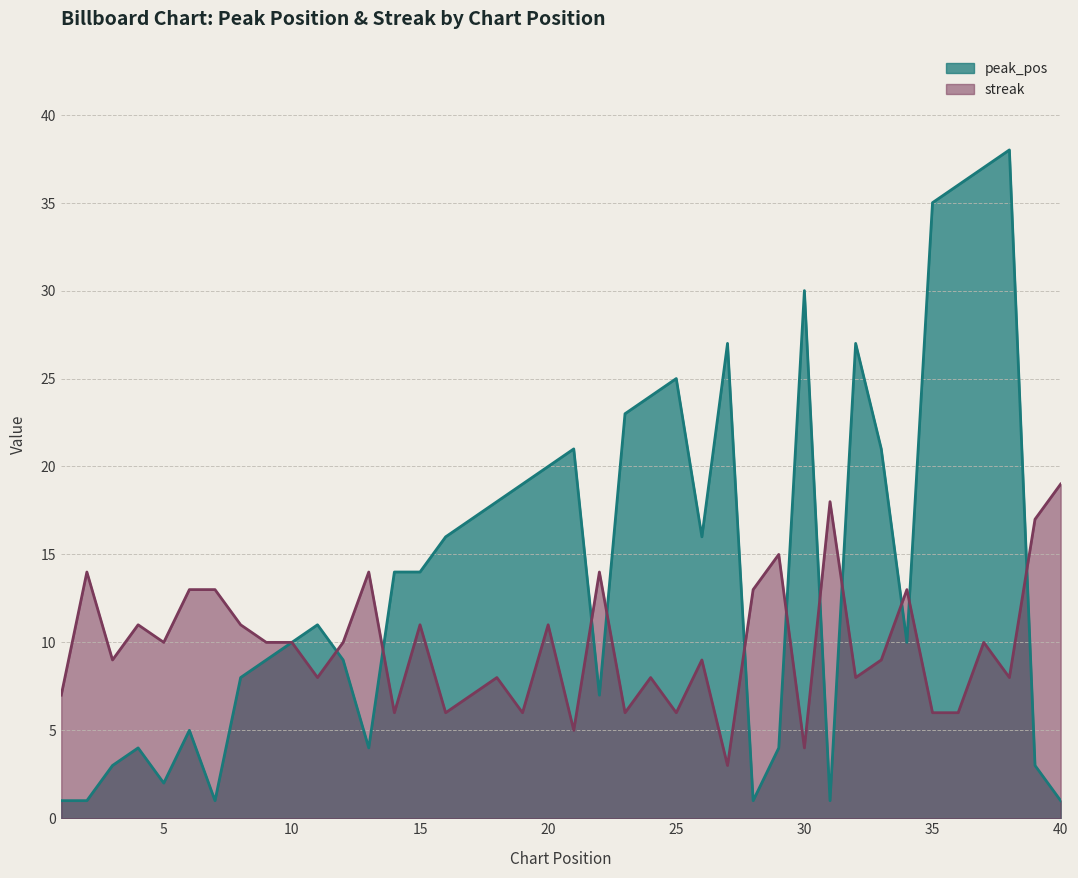

The streak series shows 8 at 24. True or false?

True